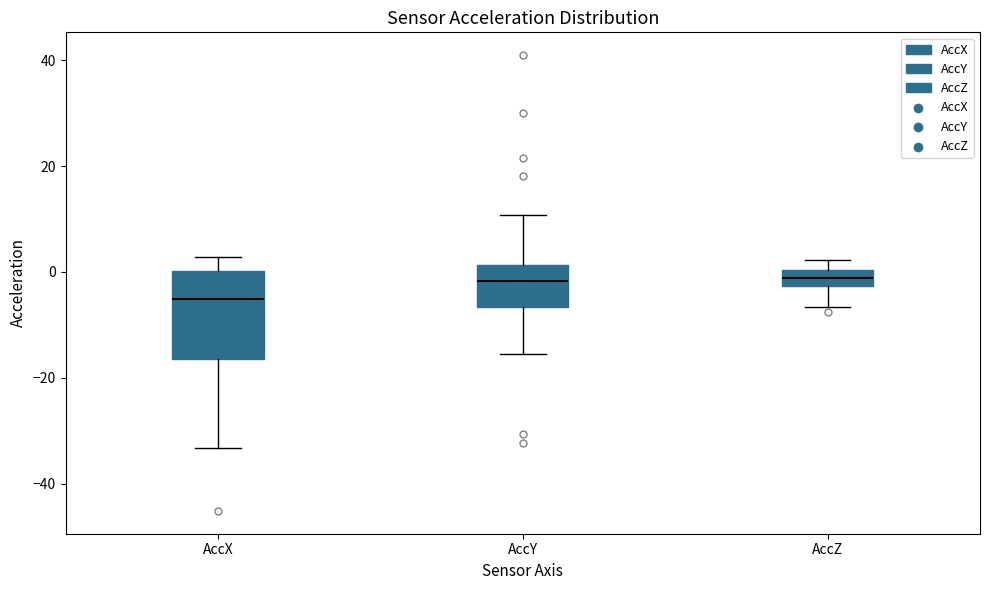

Comparing the boxes themselves (not the whiskers), which one is the tallest?

AccX